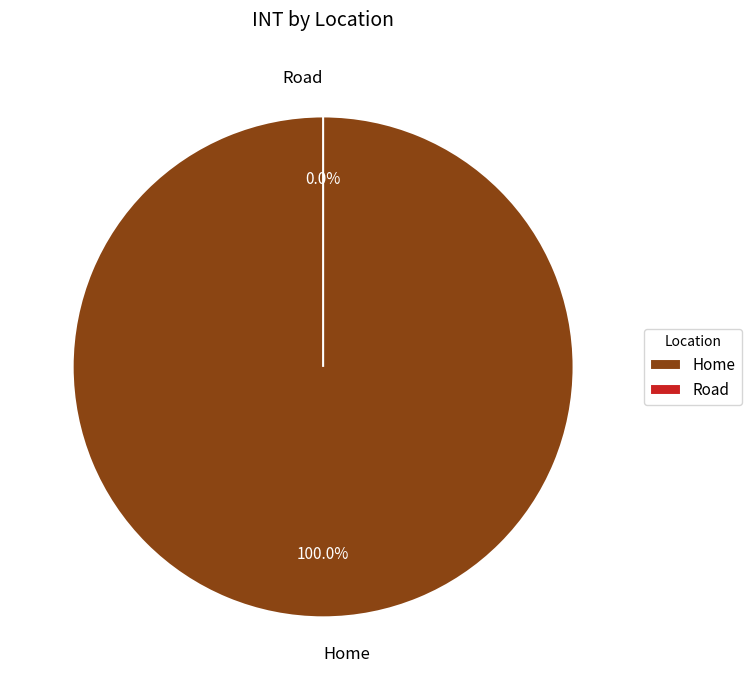

What is the majority slice?

Home